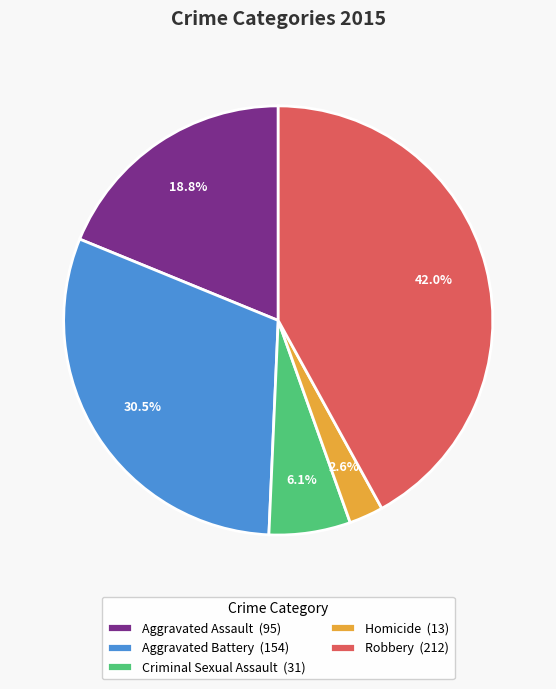

To the nearest percent, what is the average slice percentage?

20%